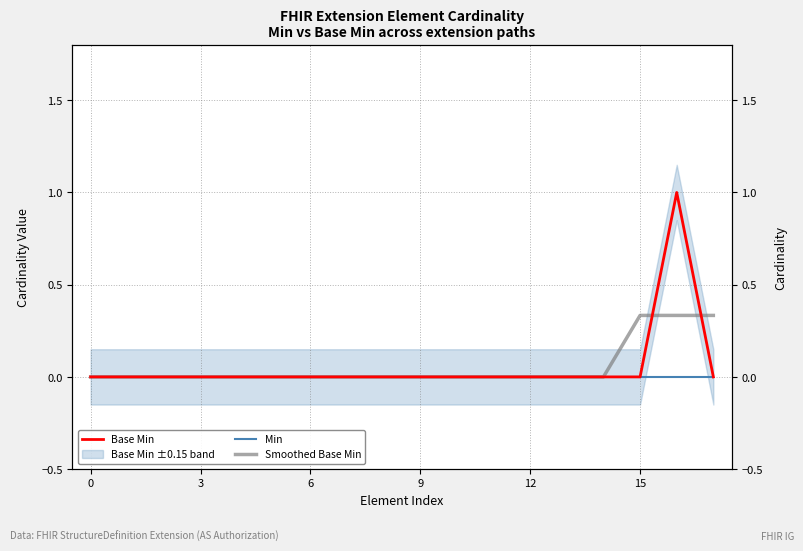

Does the chart have visible grid lines?

Yes